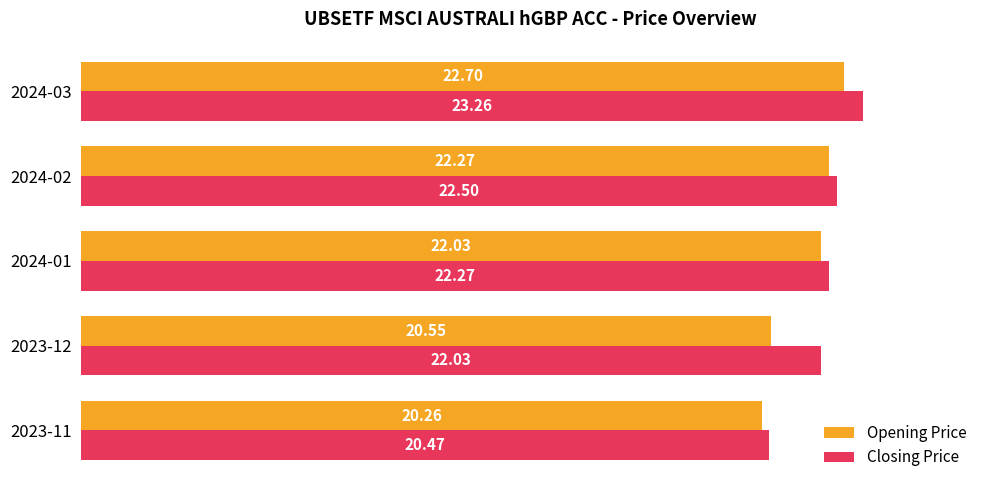

Which series has the largest total across all categories?

Closing Price